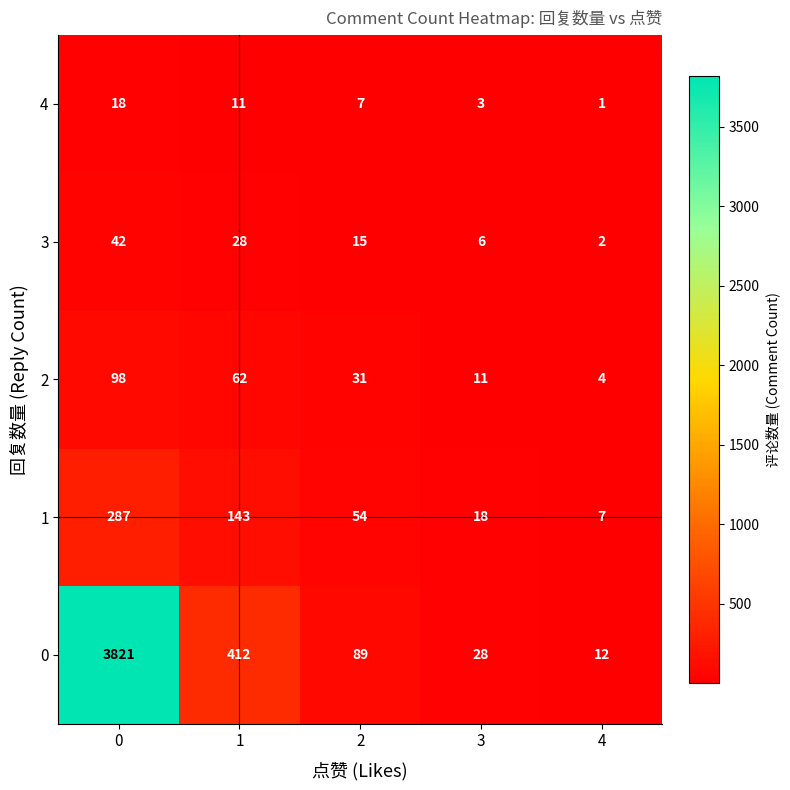

What is the total value across all series at 0?

4266